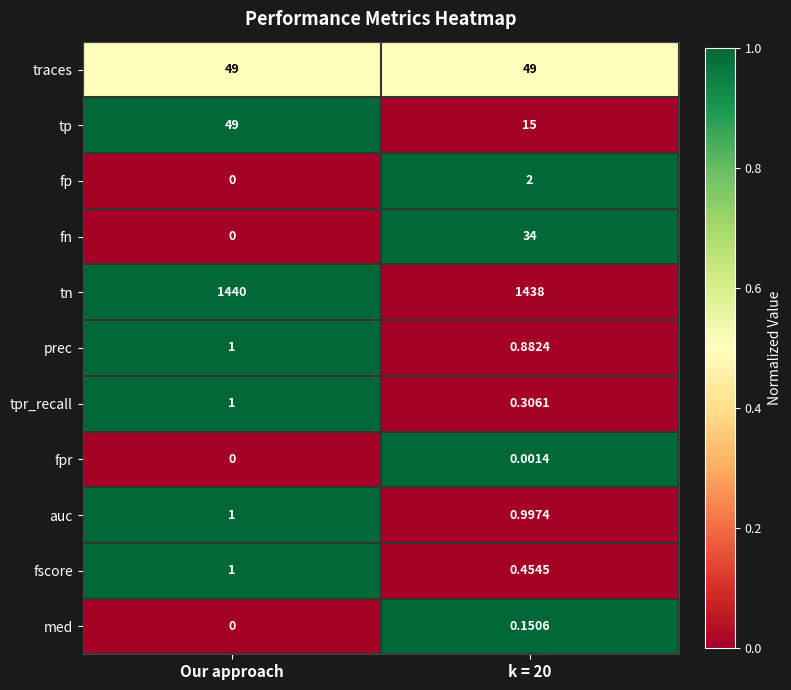

What is the spread (max minus min) of values at Our approach?

1440.0